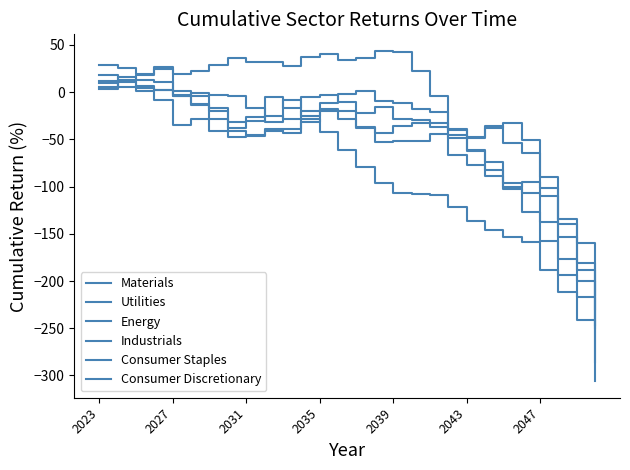

How many lines are shown in the chart?

6